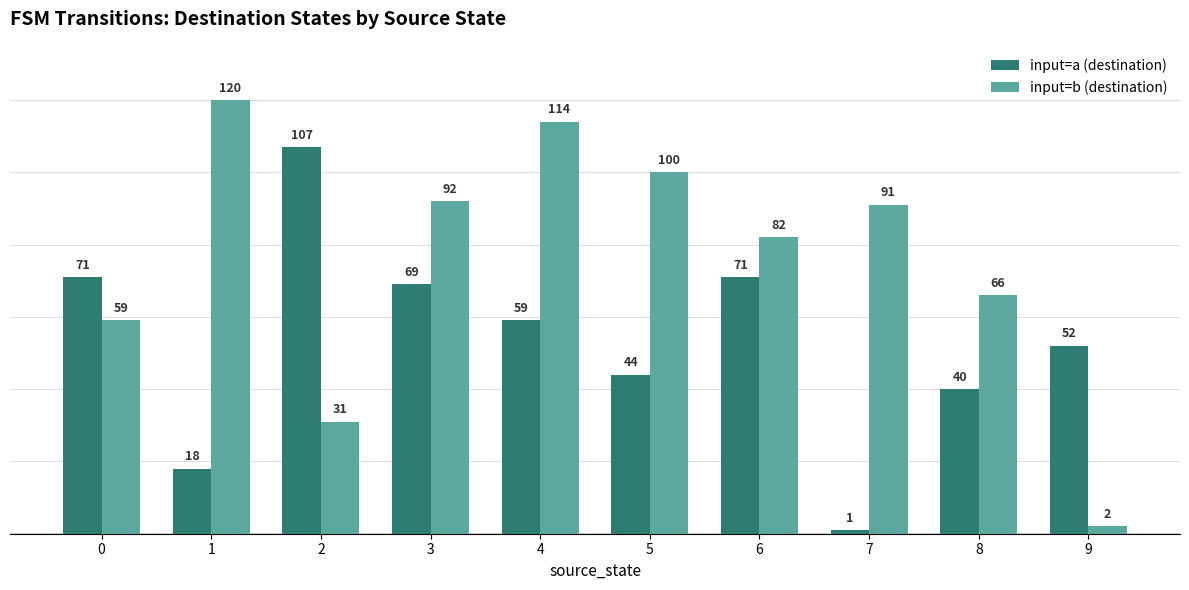

What is the spread (max minus min) of values at 9?

50